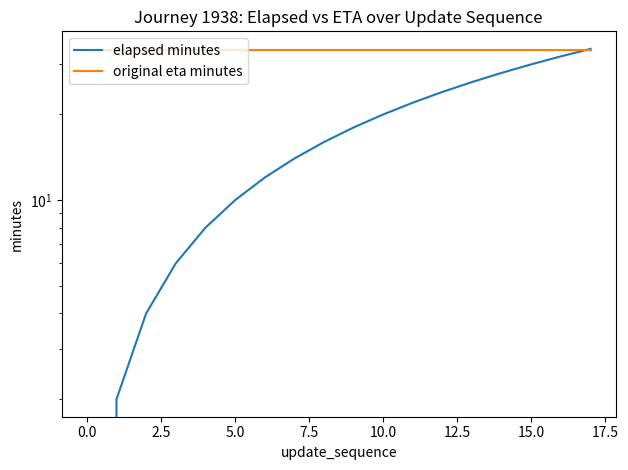

Is the value of original eta minutes at 0.0 greater than the value of elapsed minutes at 2.5?

Yes